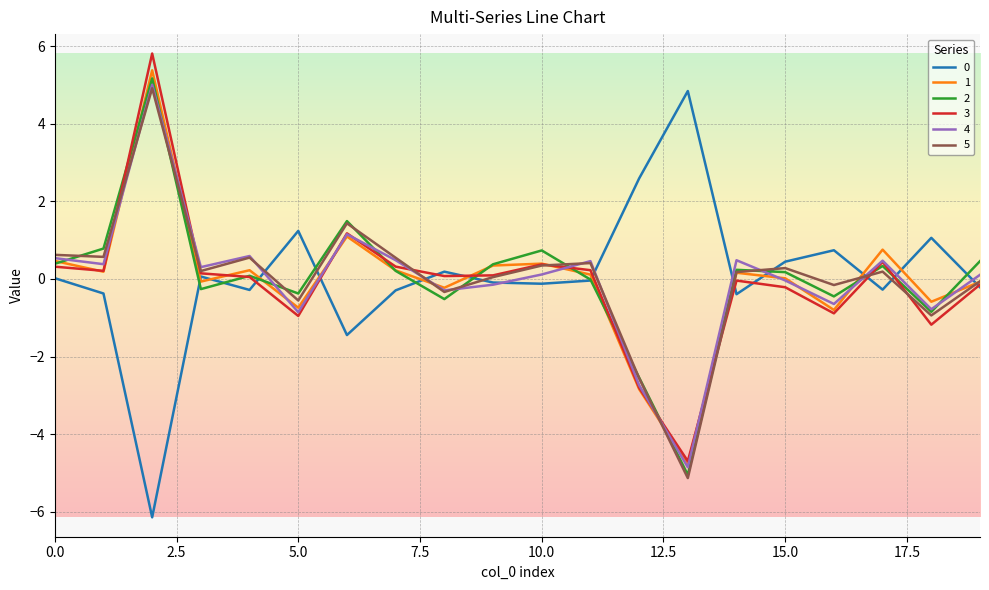

What is the smallest value displayed?

-6.1